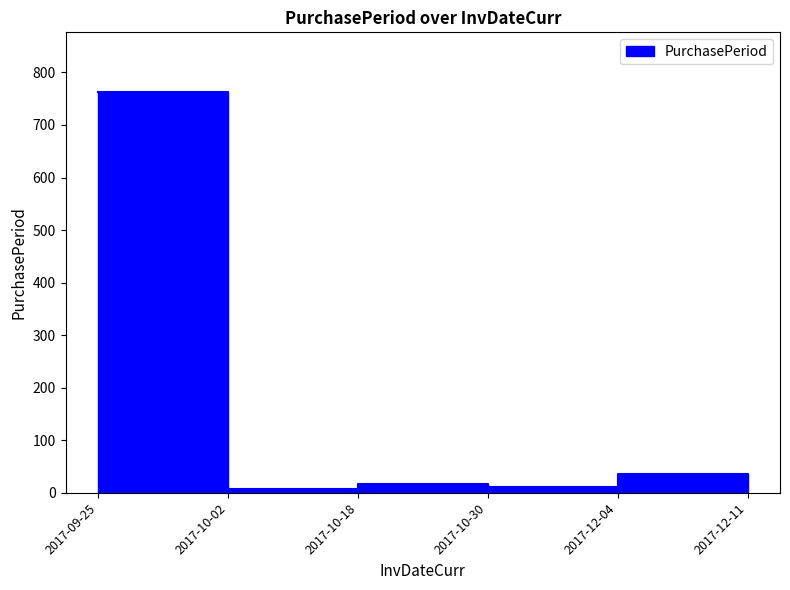

How many lines are shown in the chart?

1